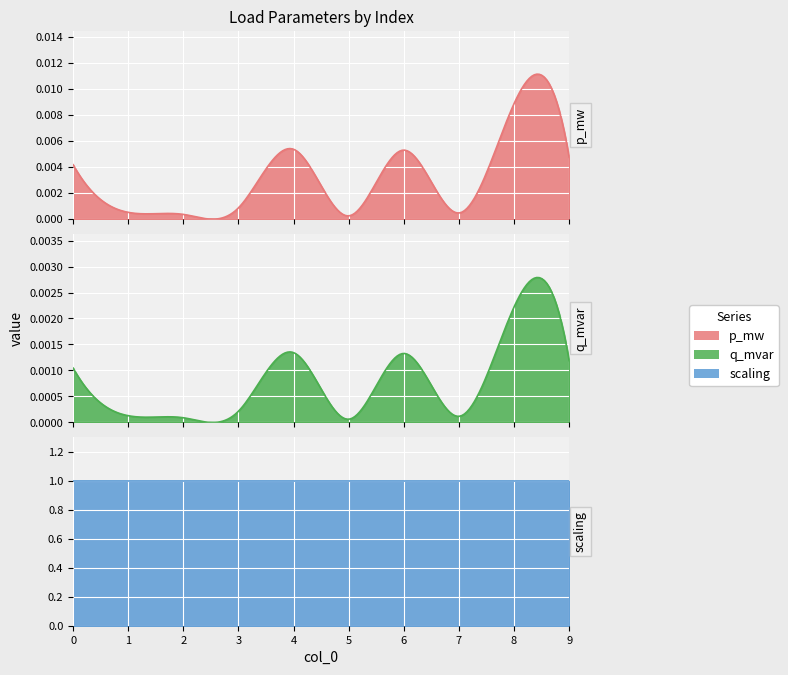

At how many categories does at least one series exceed 0?

10